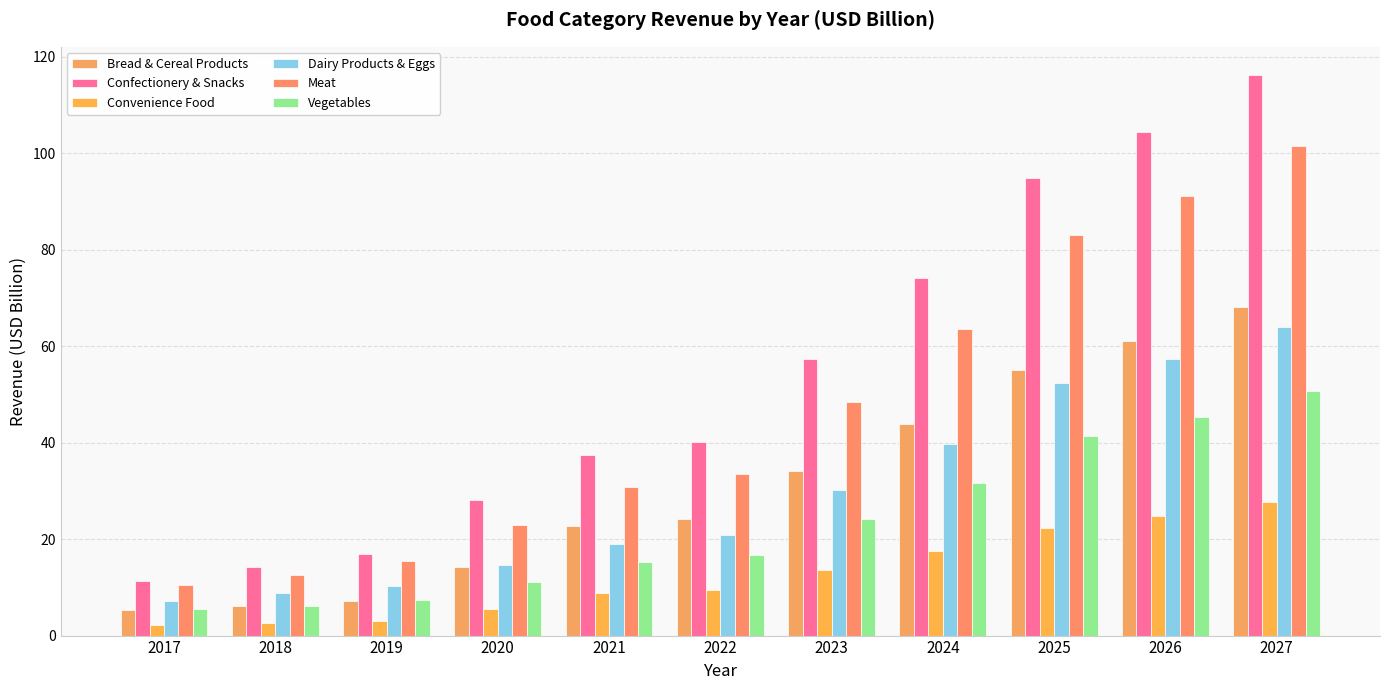

What is the minimum value shown in the chart?

2.2